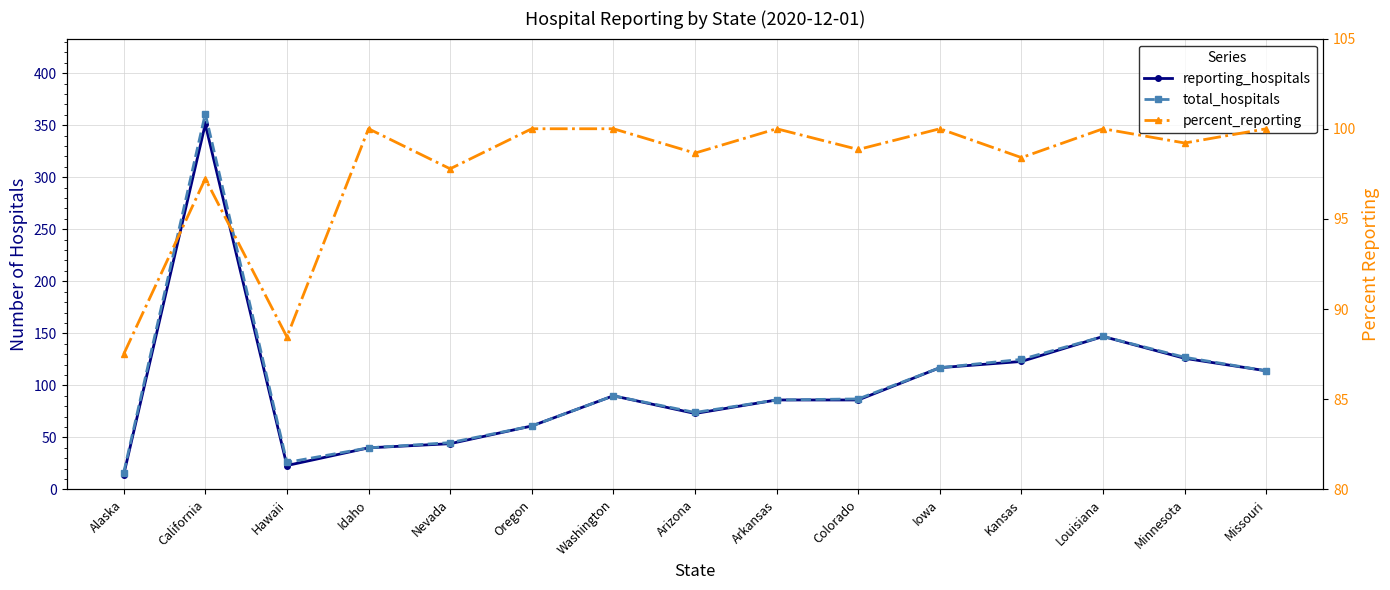

Rank the series by their average value, from highest to lowest.

total_hospitals, reporting_hospitals, percent_reporting